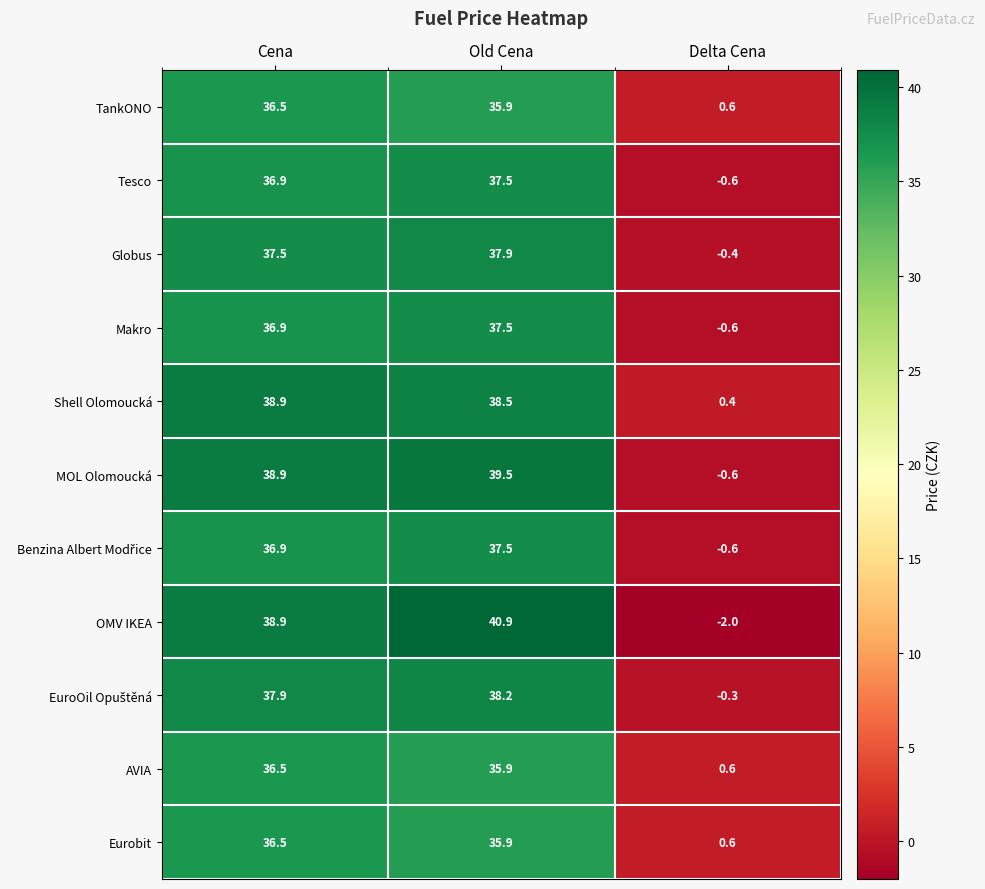

What is the difference between the highest and lowest values at Delta Cena?

2.6